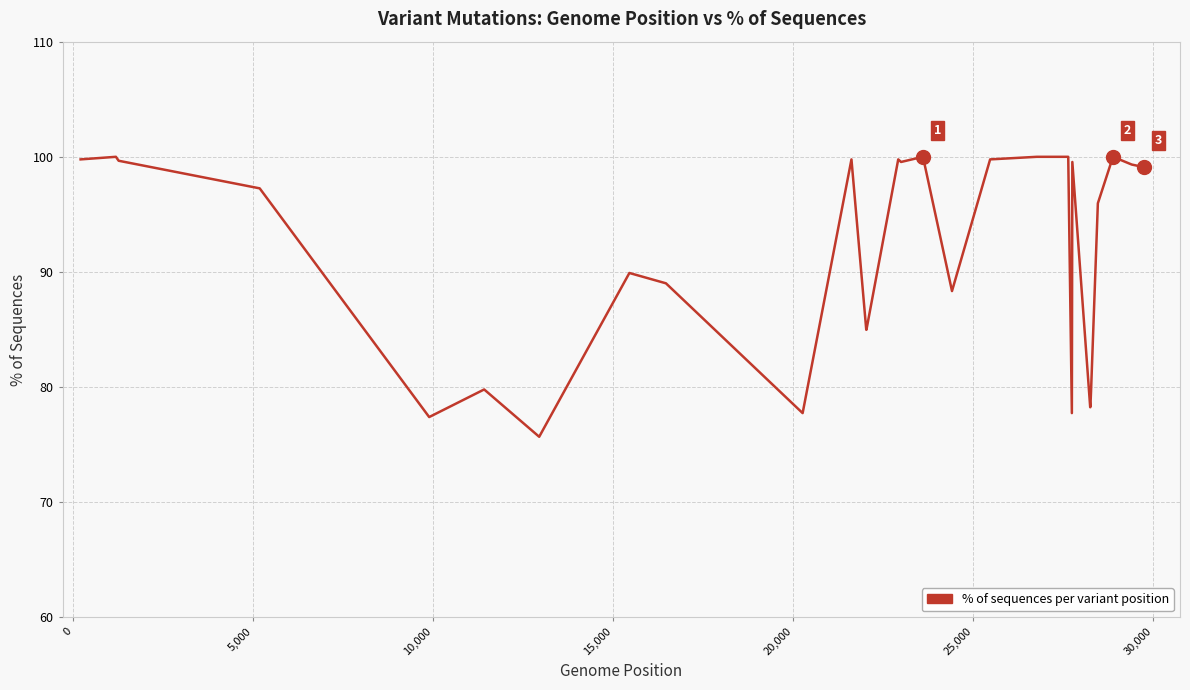

What is the difference between the maximum and minimum values?

24.3